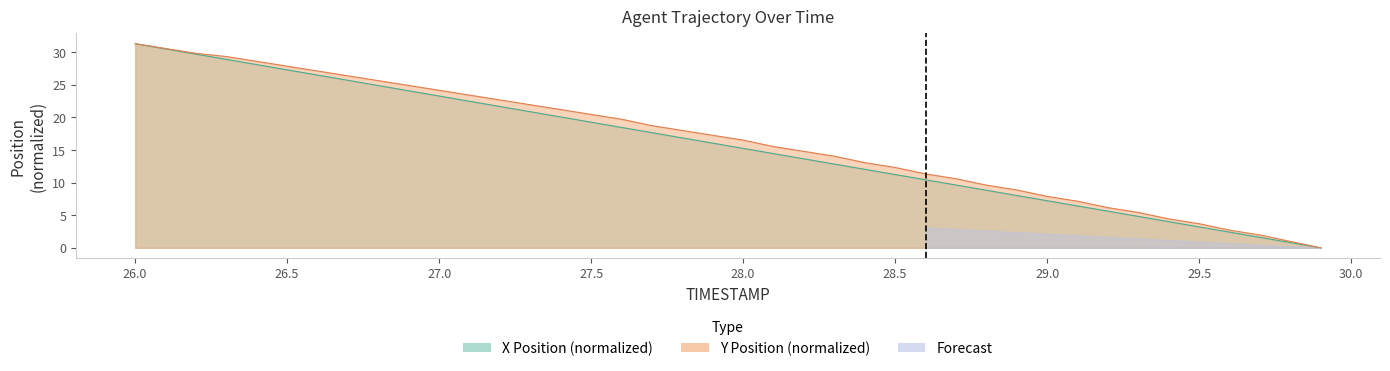

How many data points in X are above 17?

20